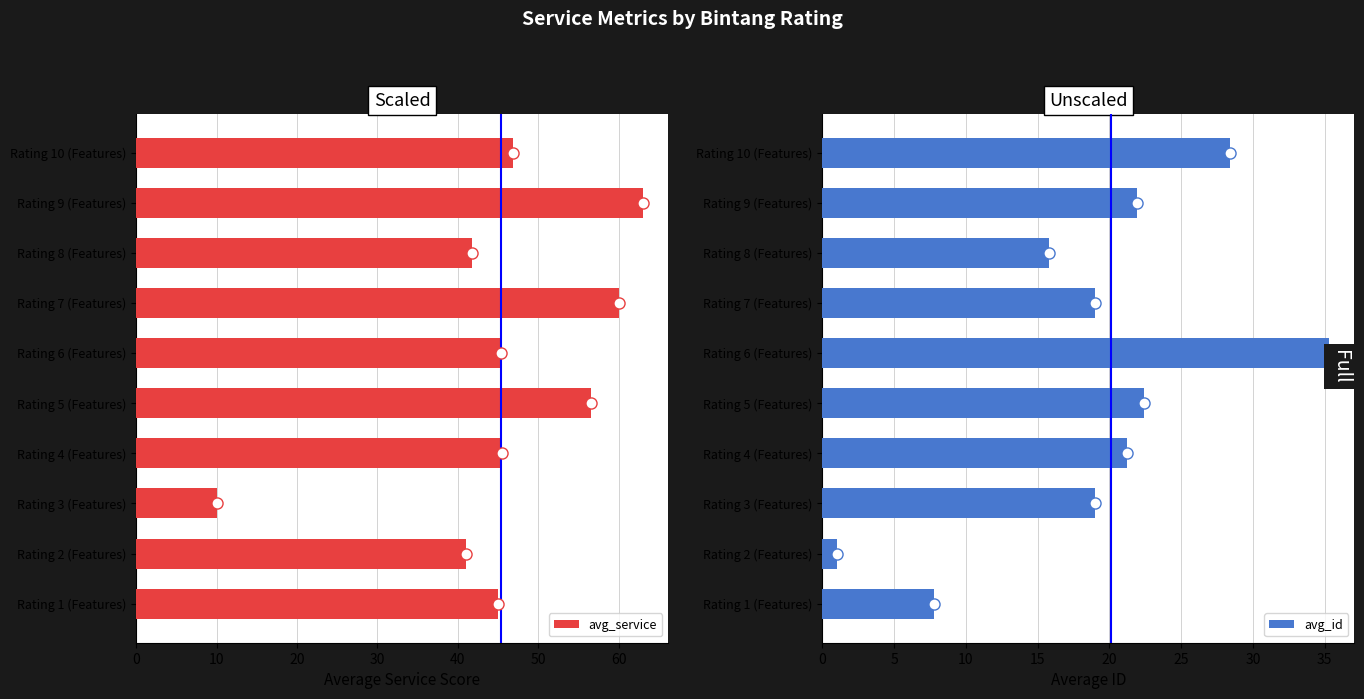

What is the average value of the avg_id series?

19.2